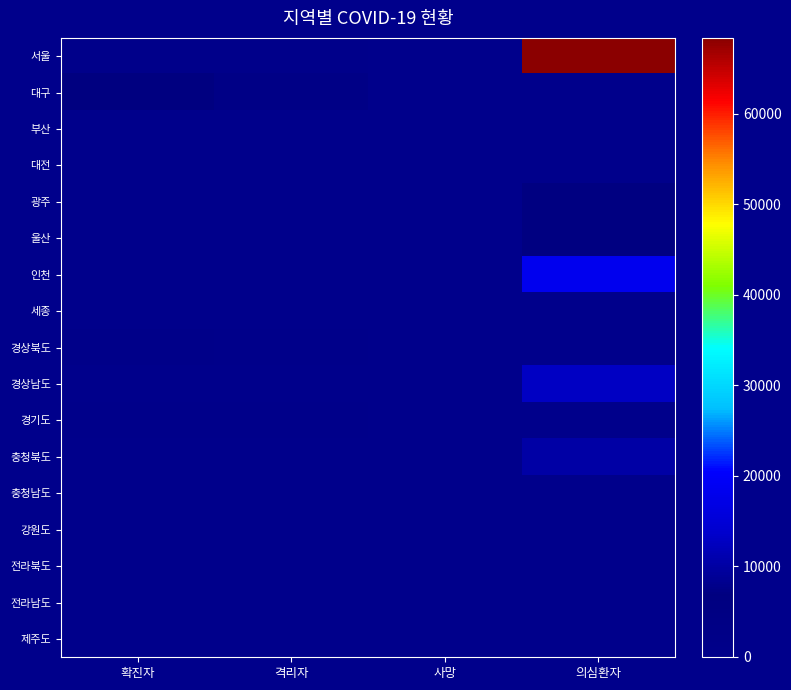

List the series in order of their peak value, lowest first.

제주도, 전라남도, 전라북도, 대전, 강원도, 세종, 부산, 충청남도, 경기도, 경상북도, 대구, 광주, 울산, 충청북도, 경상남도, 인천, 서울